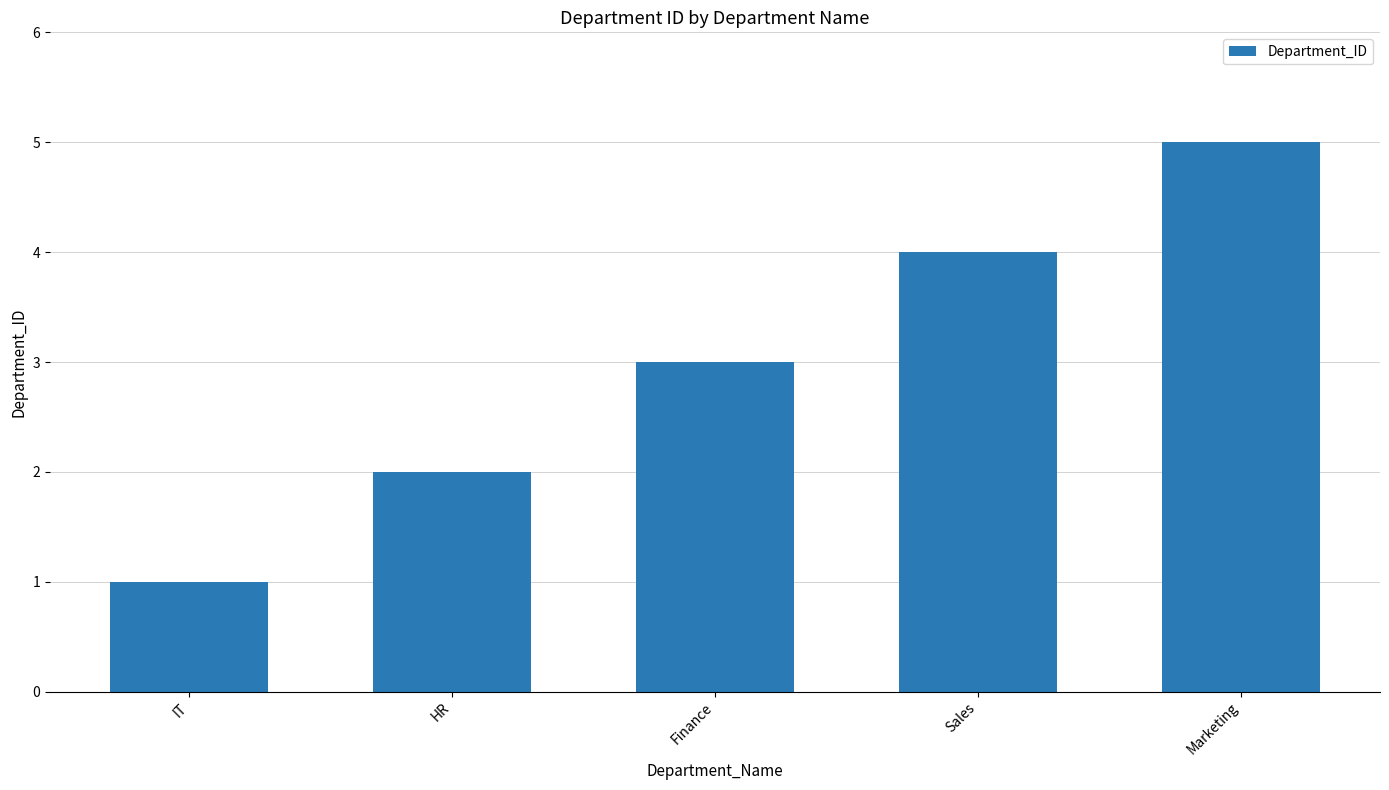

Between IT and HR, which is larger?

HR